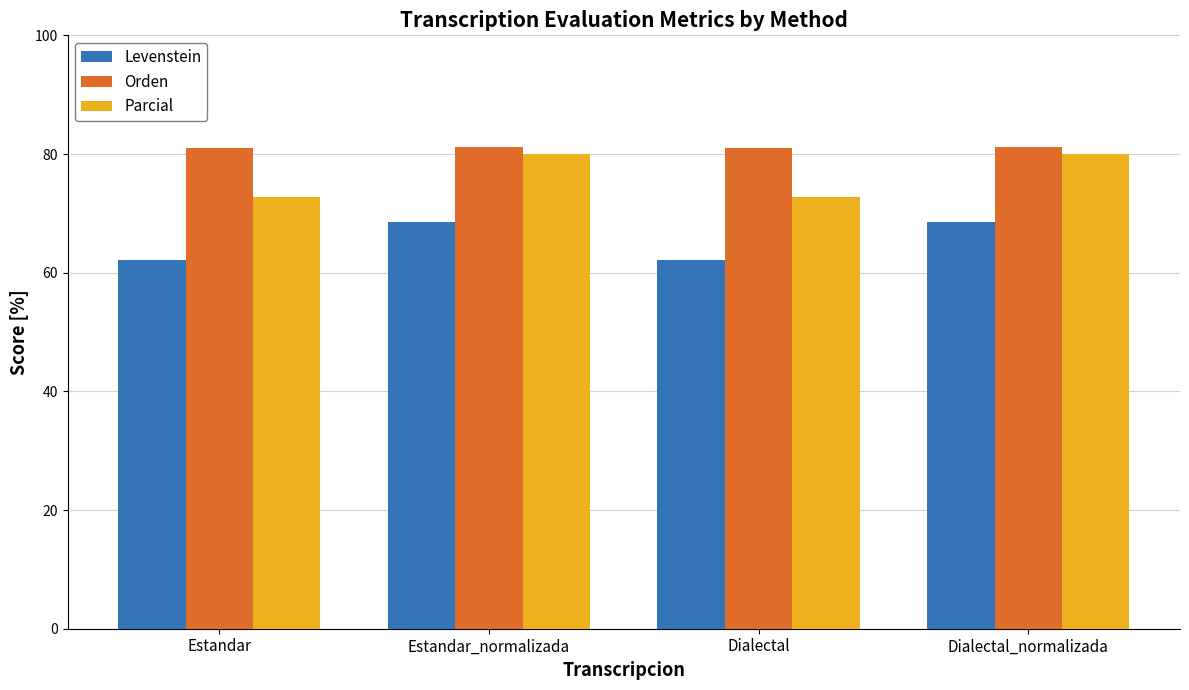

What is the value of the Levenstein bar at the 1st from the left?

62.1